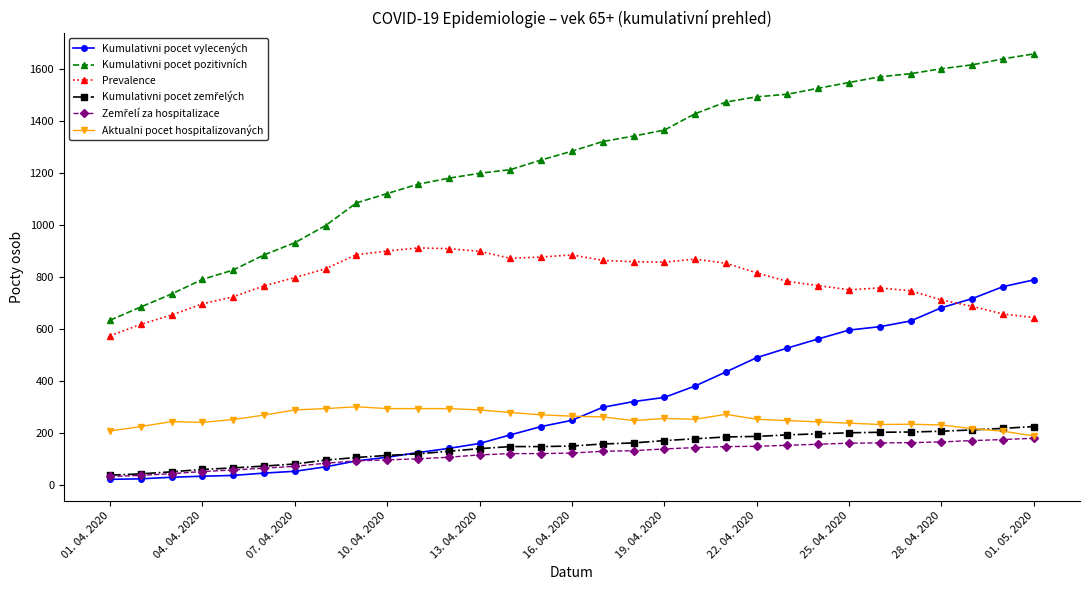

Which series has the widest spread of values?

Kumulativni pocet pozitivních